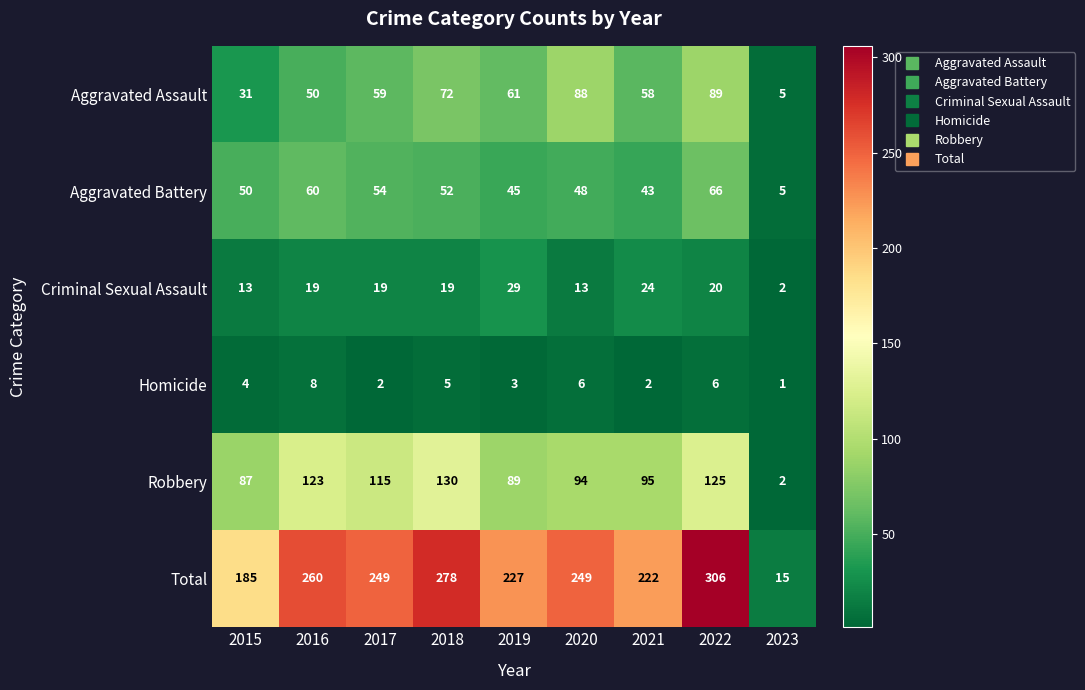

True or false: Homicide has a value of 6 at 2020.

True